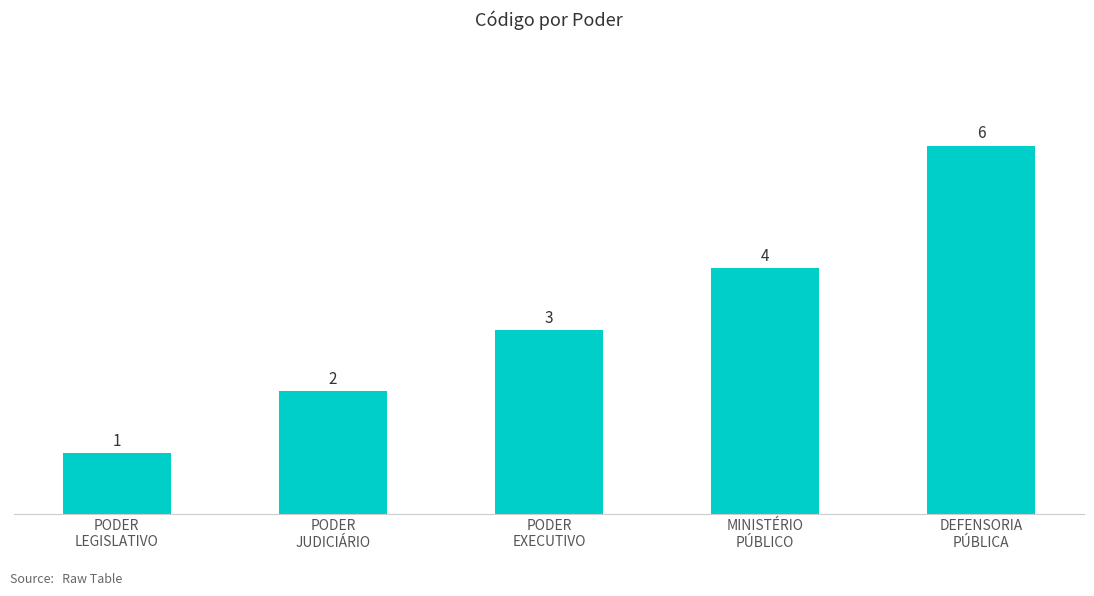

Between DEFENSORIA
PÚBLICA and PODER
EXECUTIVO, which is larger?

DEFENSORIA
PÚBLICA